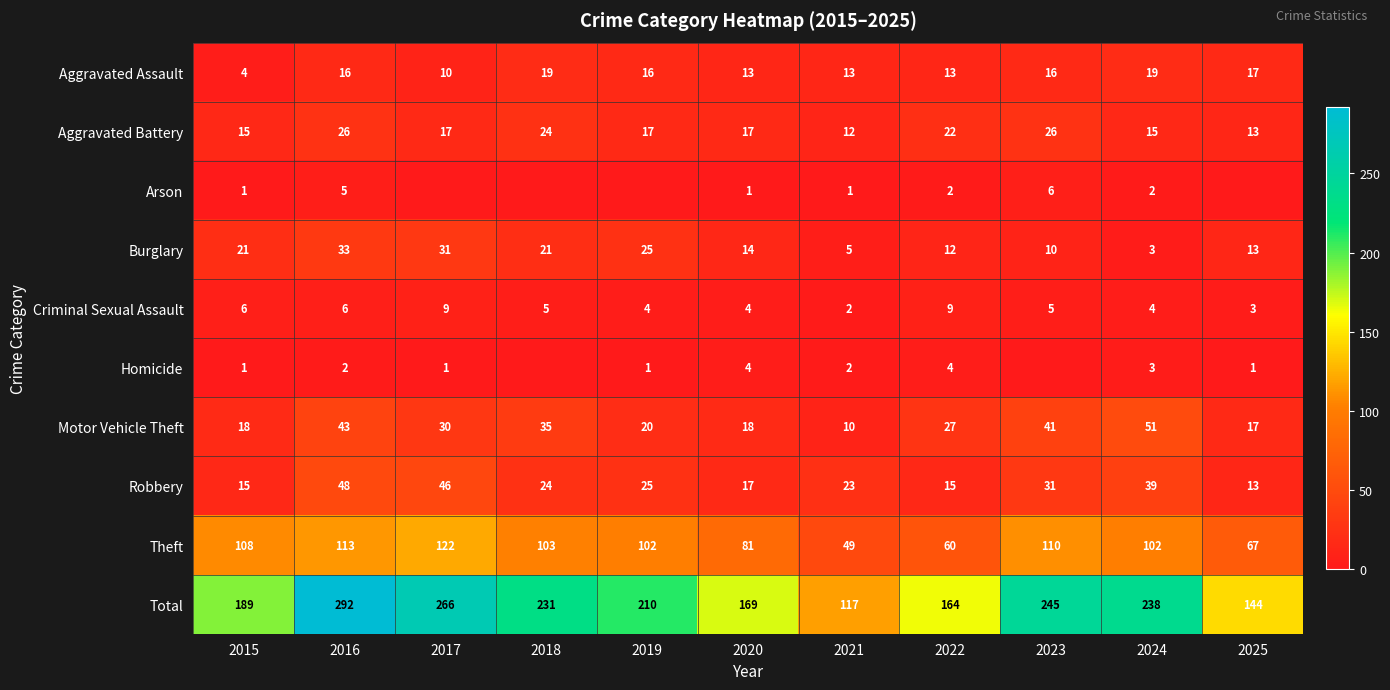

What is the spread (max minus min) of values at 2015?

188